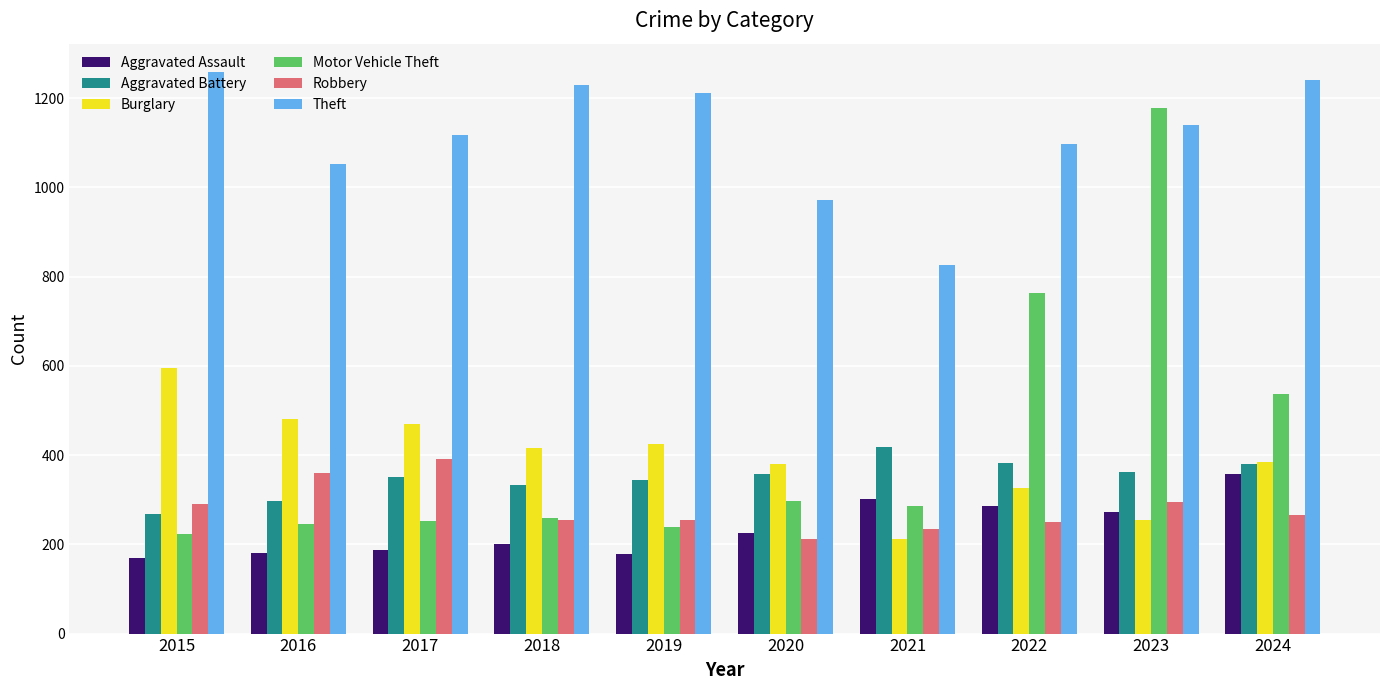

What is the highest value of the Aggravated Battery series?

417